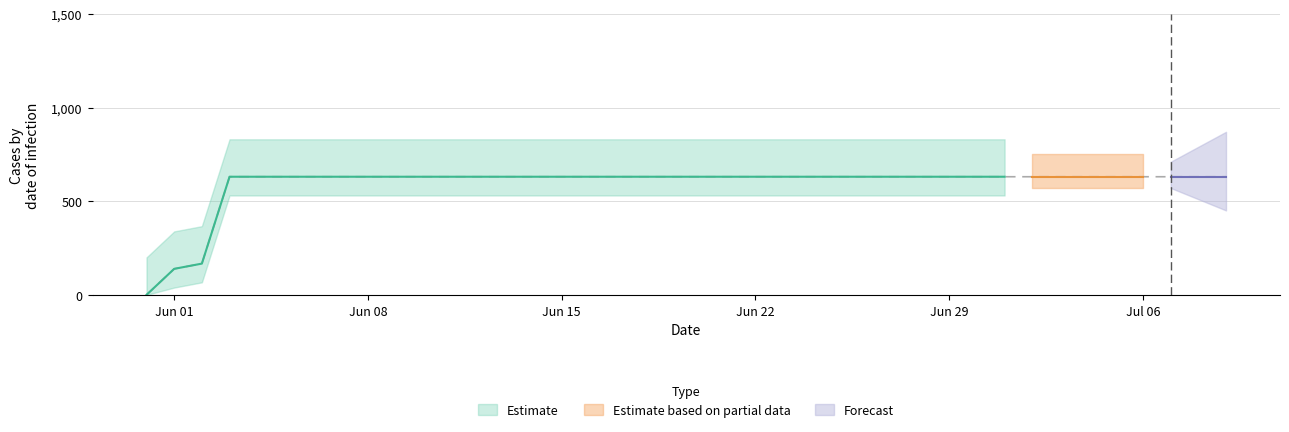

Which label corresponds to the smallest value in the chart?

2020-05-31